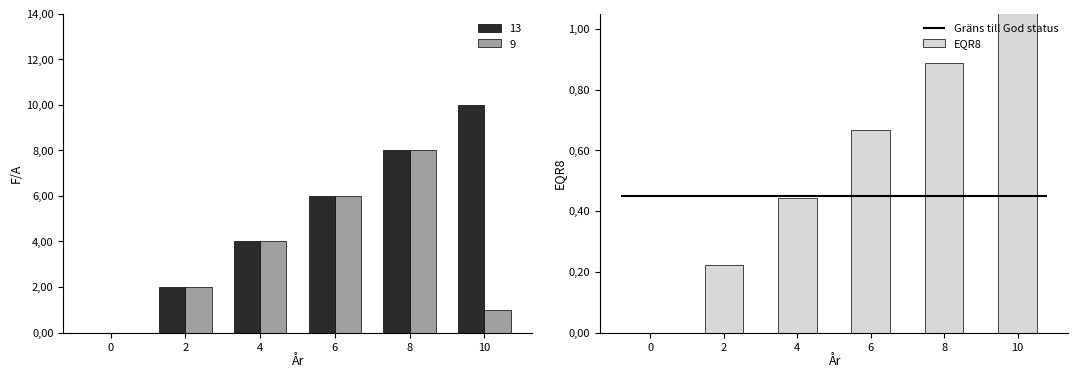

What is the change in value from 4 to 10?

+0.7